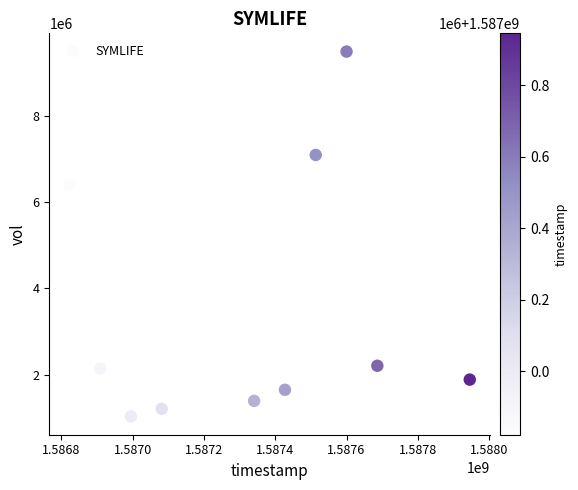

What Y value in the scatter plot is closest to 5257700?

6398900